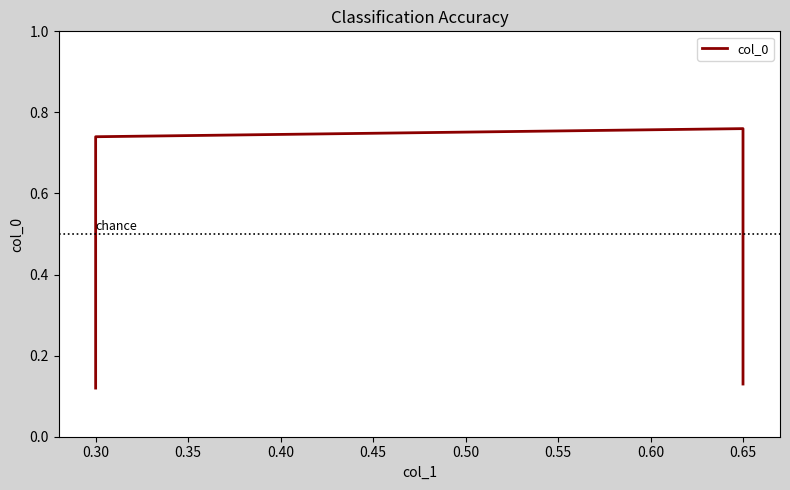

How many series are shown in this chart?

1